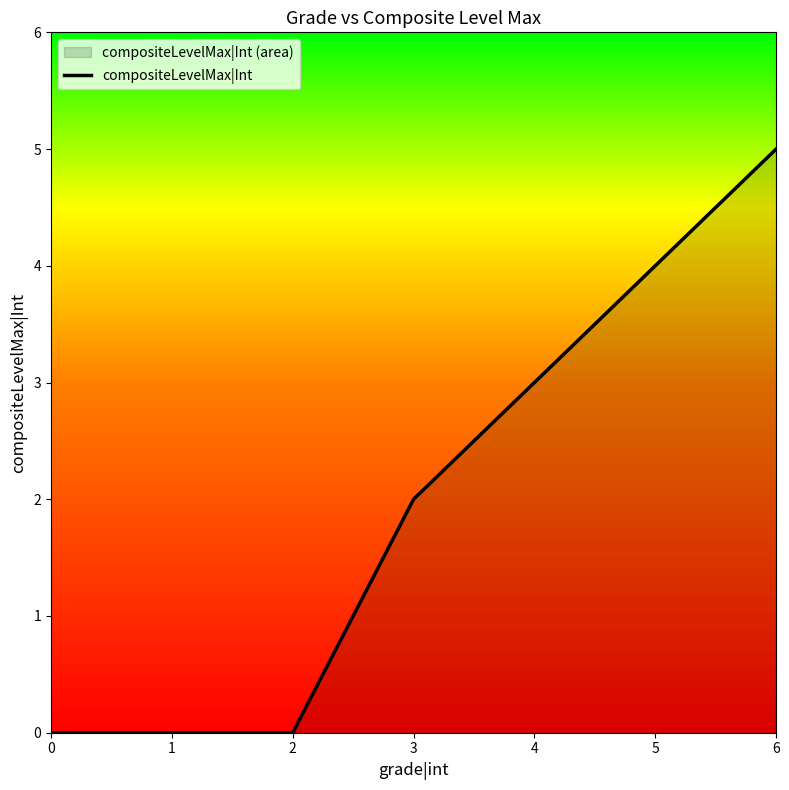

True or false: the data shows 0 at 2.

True